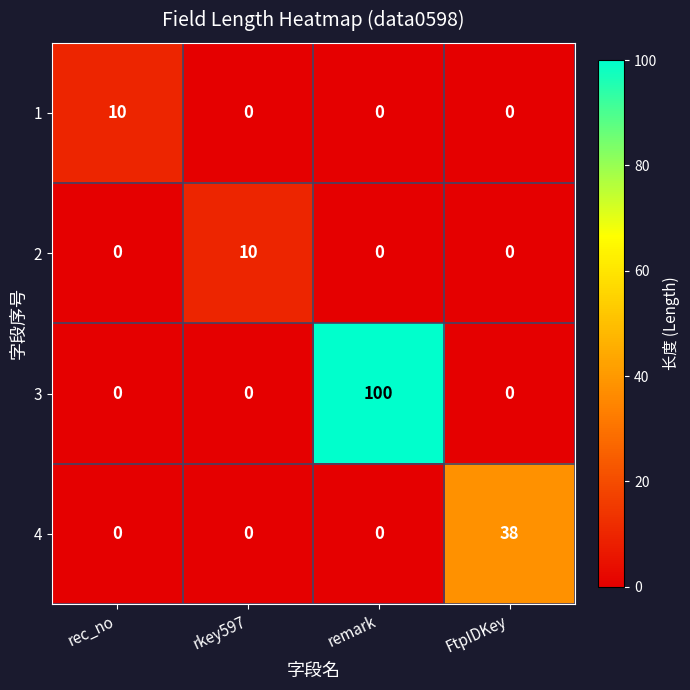

At how many categories does at least one series exceed 2?

4